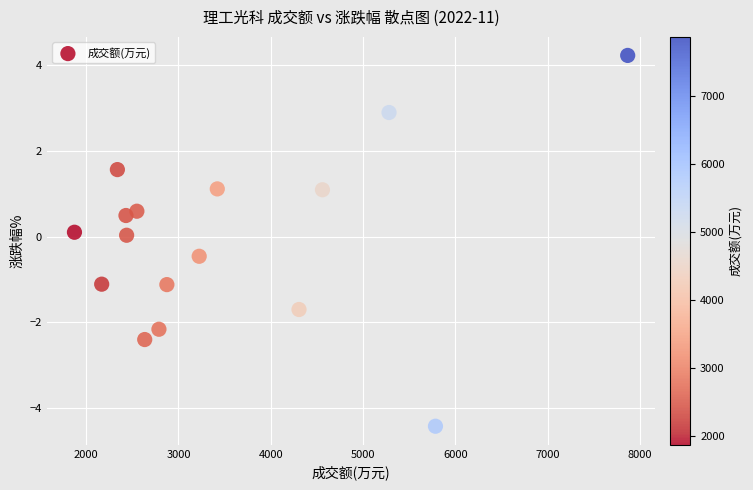

What is the range of X values (max minus min)?

5992.0